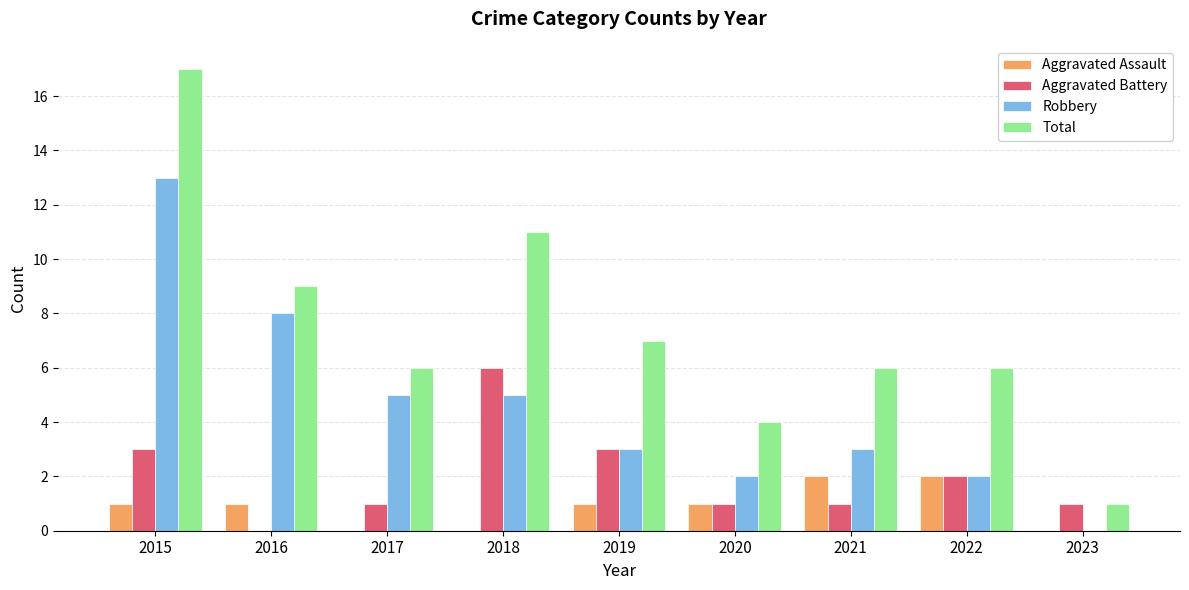

Which series has the largest total across all categories?

Total